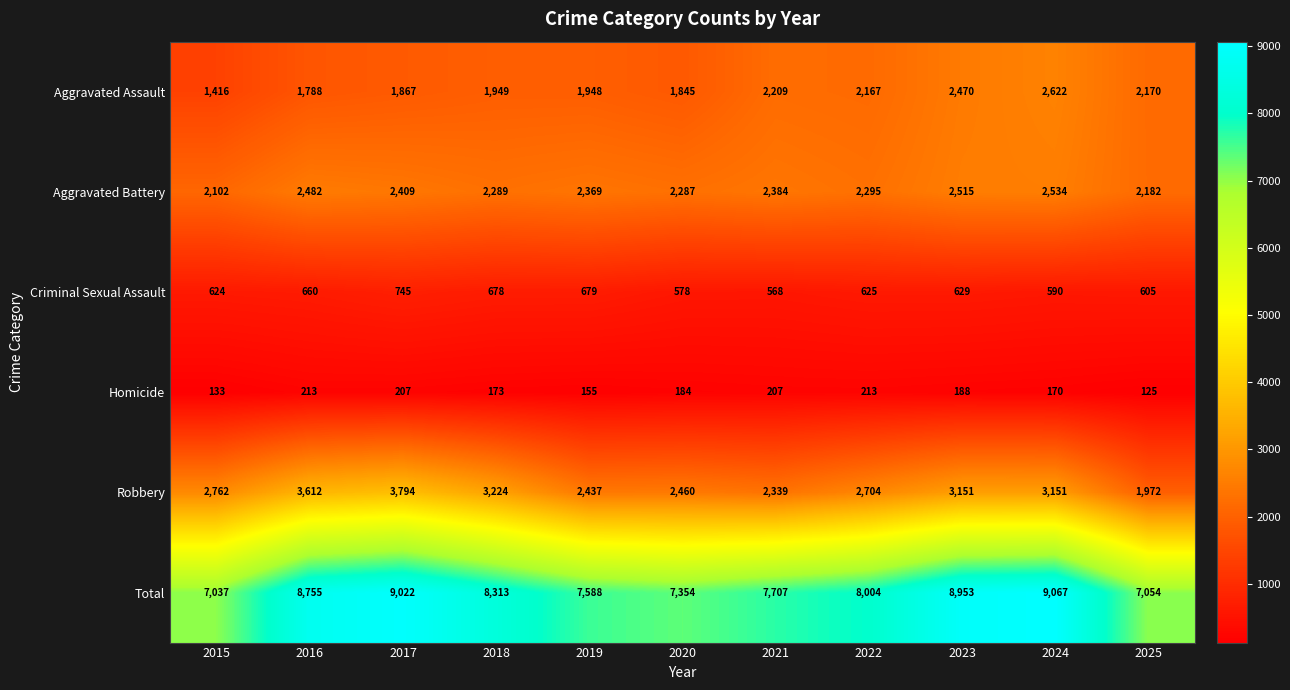

List the series in order of their peak value, highest first.

Total, Robbery, Aggravated Assault, Aggravated Battery, Criminal Sexual Assault, Homicide